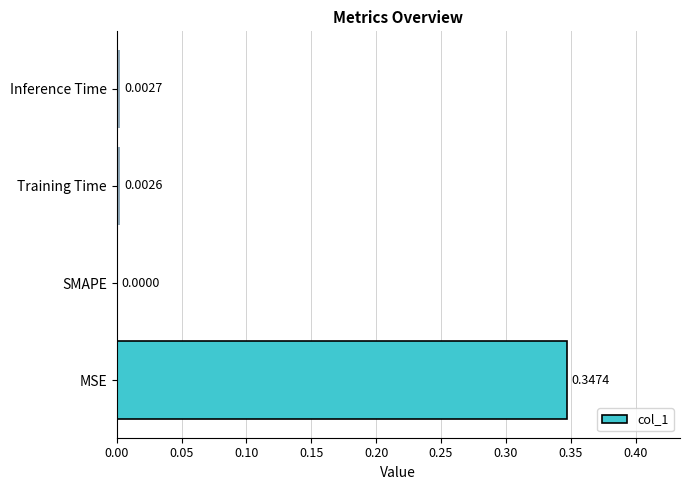

Between MSE and SMAPE, which is larger?

MSE